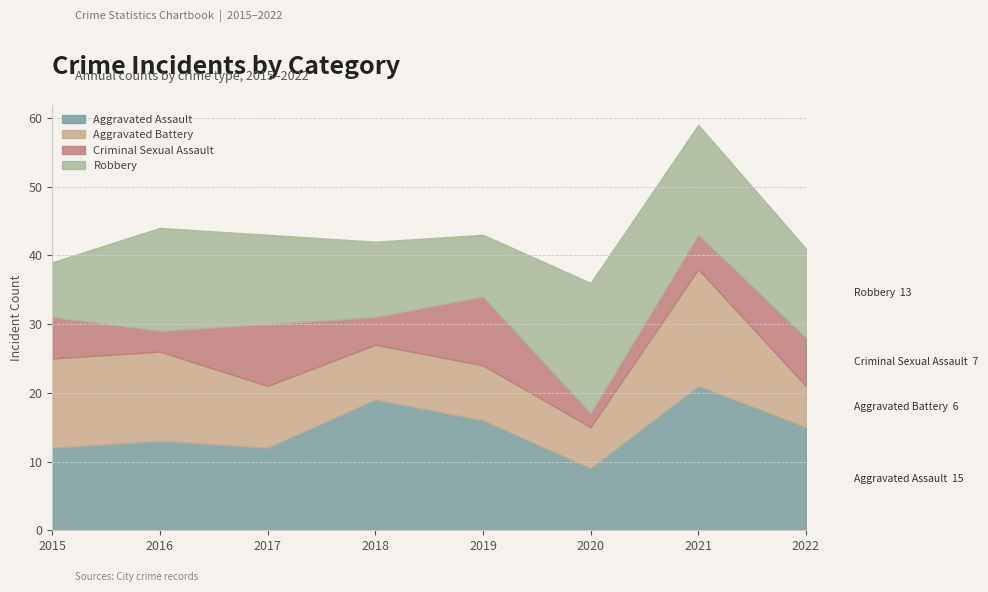

Which has a higher value, 2017 or 2020?

2017